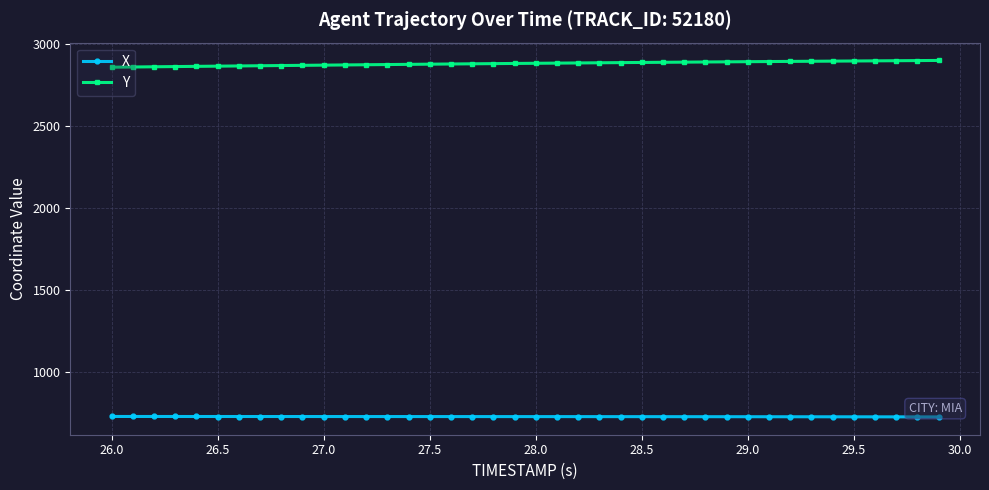

List the series in order of their overall mean, highest first.

Y, X